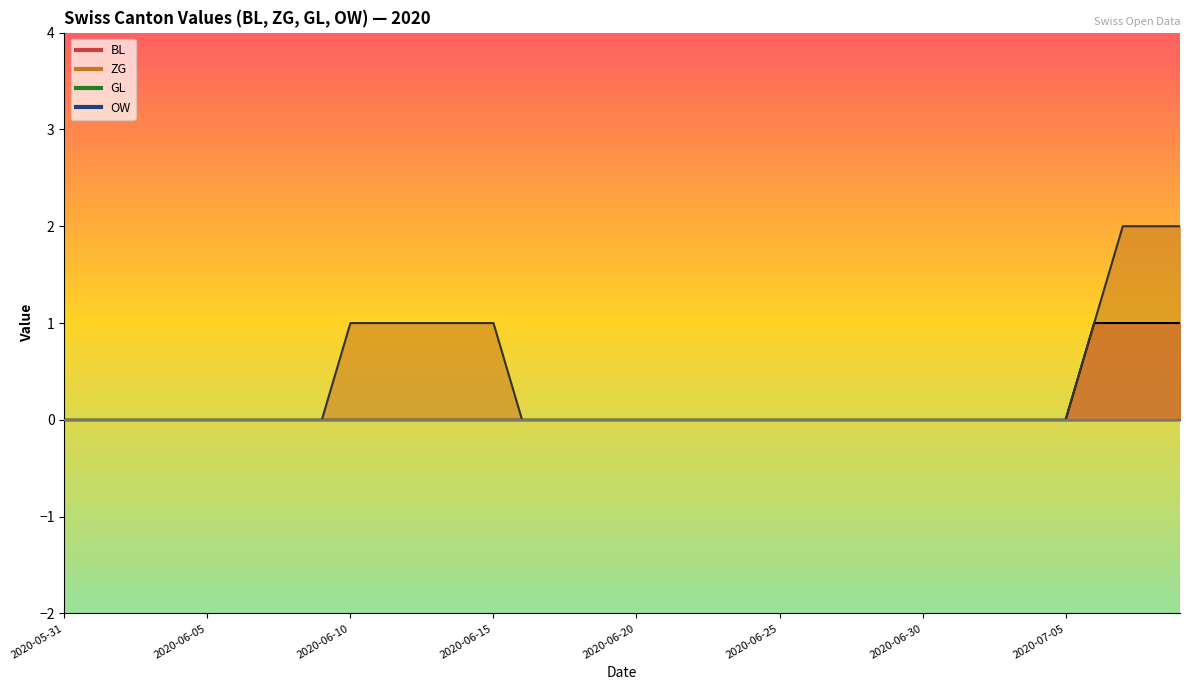

List the labels in order of ZG value, smallest first.

2020-05-31, 2020-06-01, 2020-06-02, 2020-06-03, 2020-06-04, 2020-06-05, 2020-06-06, 2020-06-07, 2020-06-08, 2020-06-09, 2020-06-16, 2020-06-17, 2020-06-18, 2020-06-19, 2020-06-20, 2020-06-21, 2020-06-22, 2020-06-23, 2020-06-24, 2020-06-25, 2020-06-26, 2020-06-27, 2020-06-28, 2020-06-29, 2020-06-30, 2020-07-01, 2020-07-02, 2020-07-03, 2020-07-04, 2020-07-05, 2020-06-10, 2020-06-11, 2020-06-12, 2020-06-13, 2020-06-14, 2020-06-15, 2020-07-06, 2020-07-07, 2020-07-08, 2020-07-09